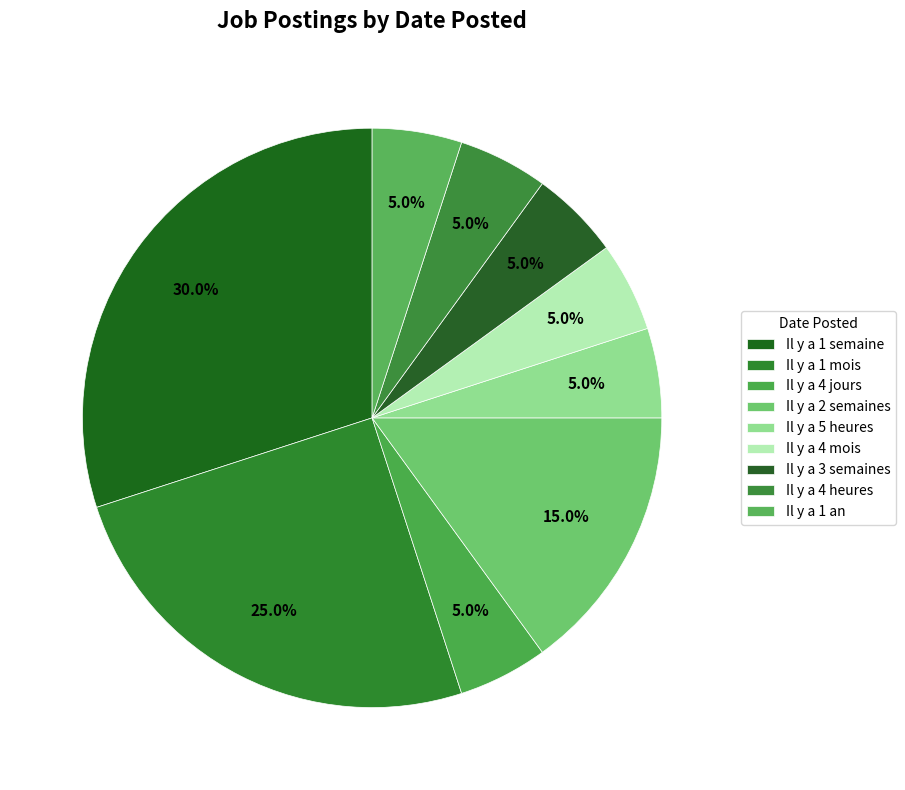

Is there any slice that represents more than half of the pie?

No